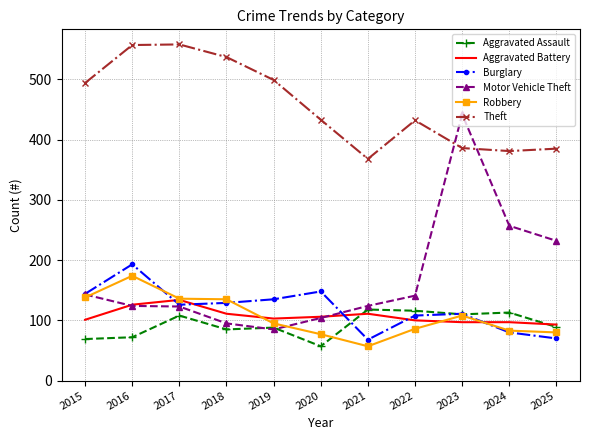

How many values in the Motor Vehicle Theft series are below 124?

4